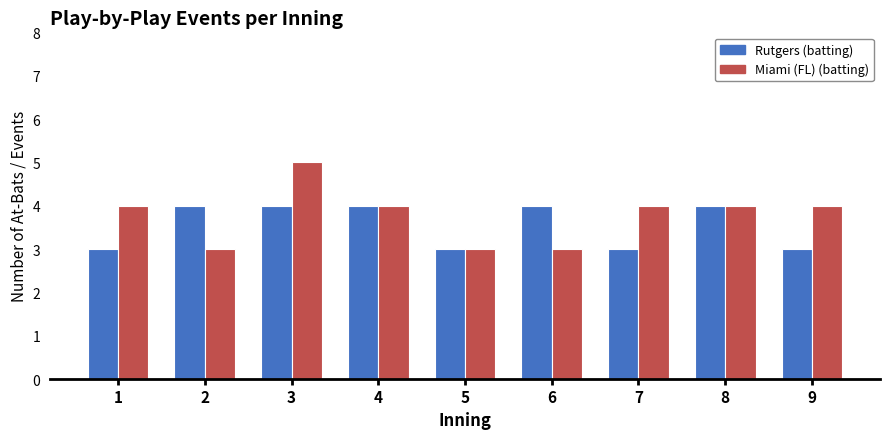

How many bars are there in each group?

2